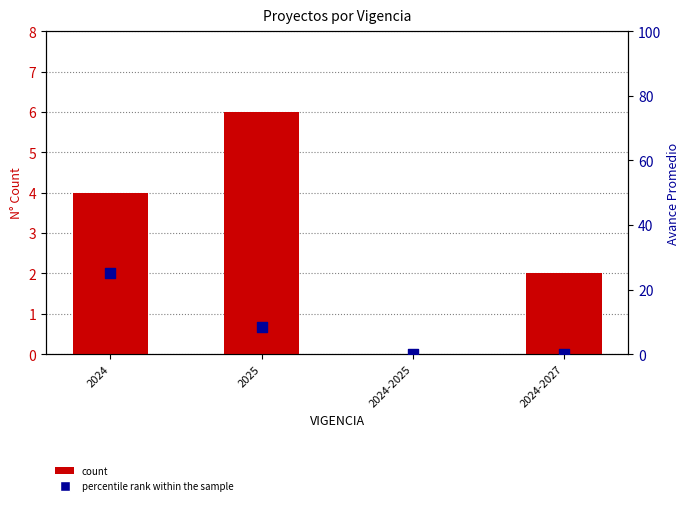

What are all the series names shown in the legend?

count, percentile rank within the sample